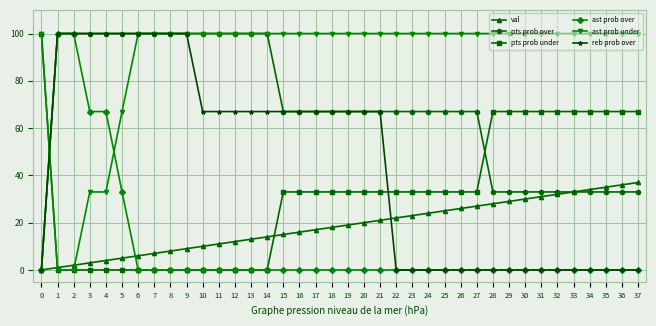

The ast prob under series shows 39 at 30. True or false?

False